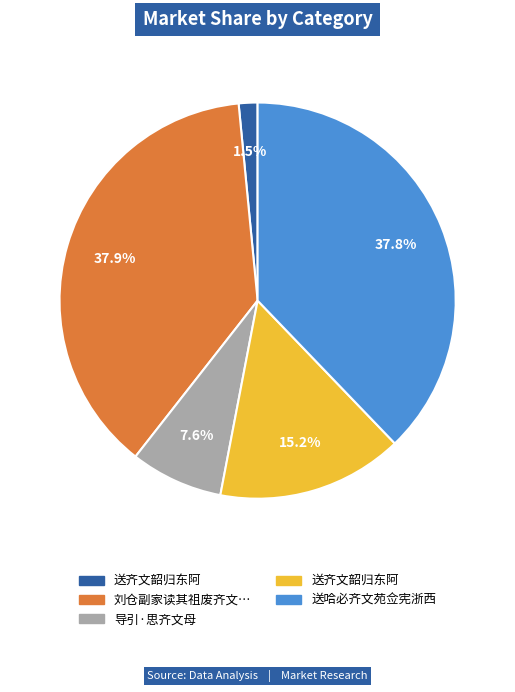

Is there a majority slice in this chart?

No